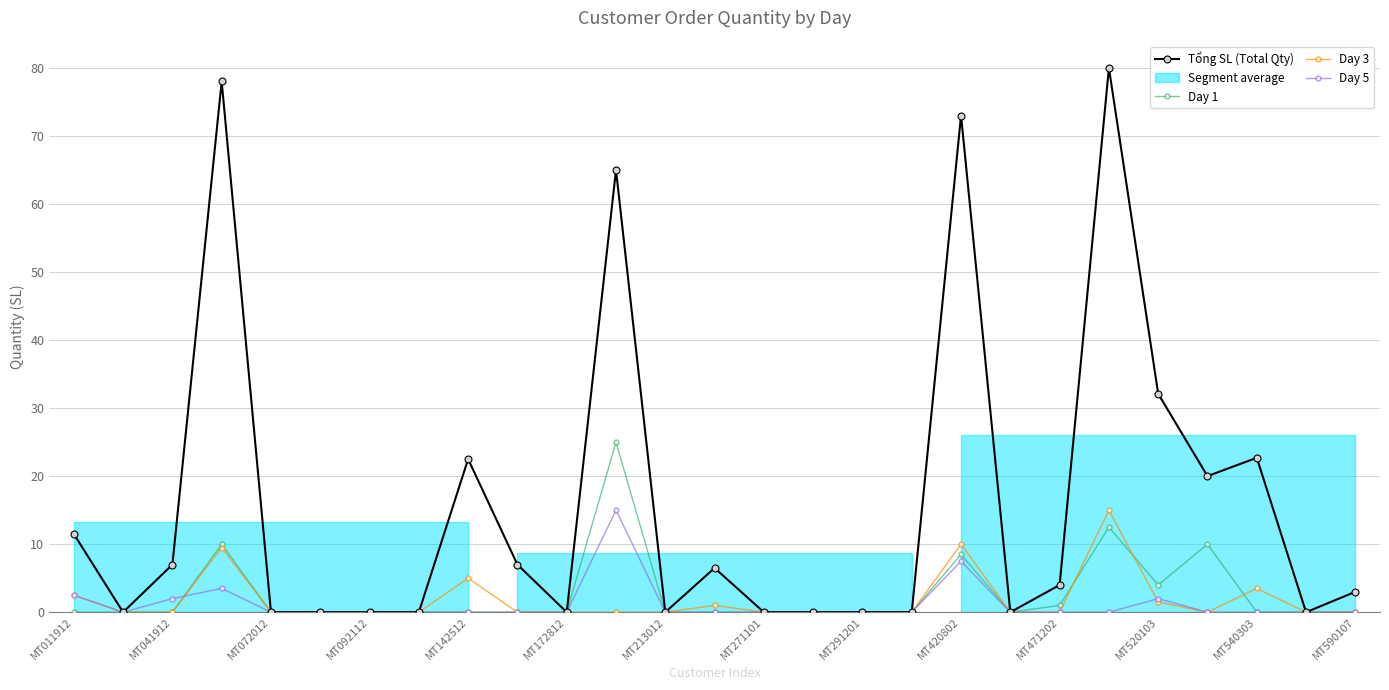

True or false: Day 1 has more than 2 points higher than both neighbors.

True